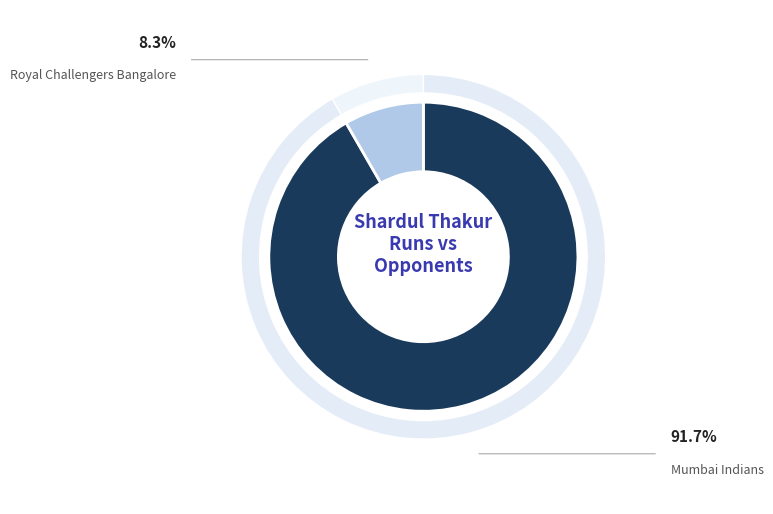

The Mumbai Indians slice represents 92% of the pie. True or false?

True